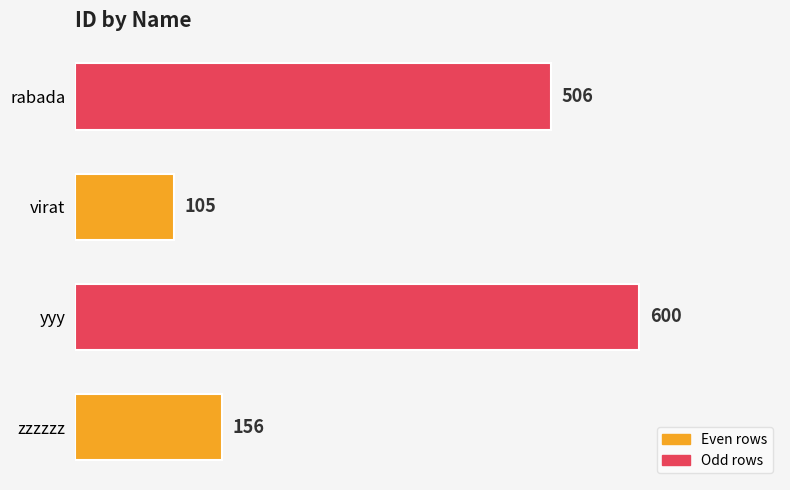

What is the change in value from yyy to rabada?

-94